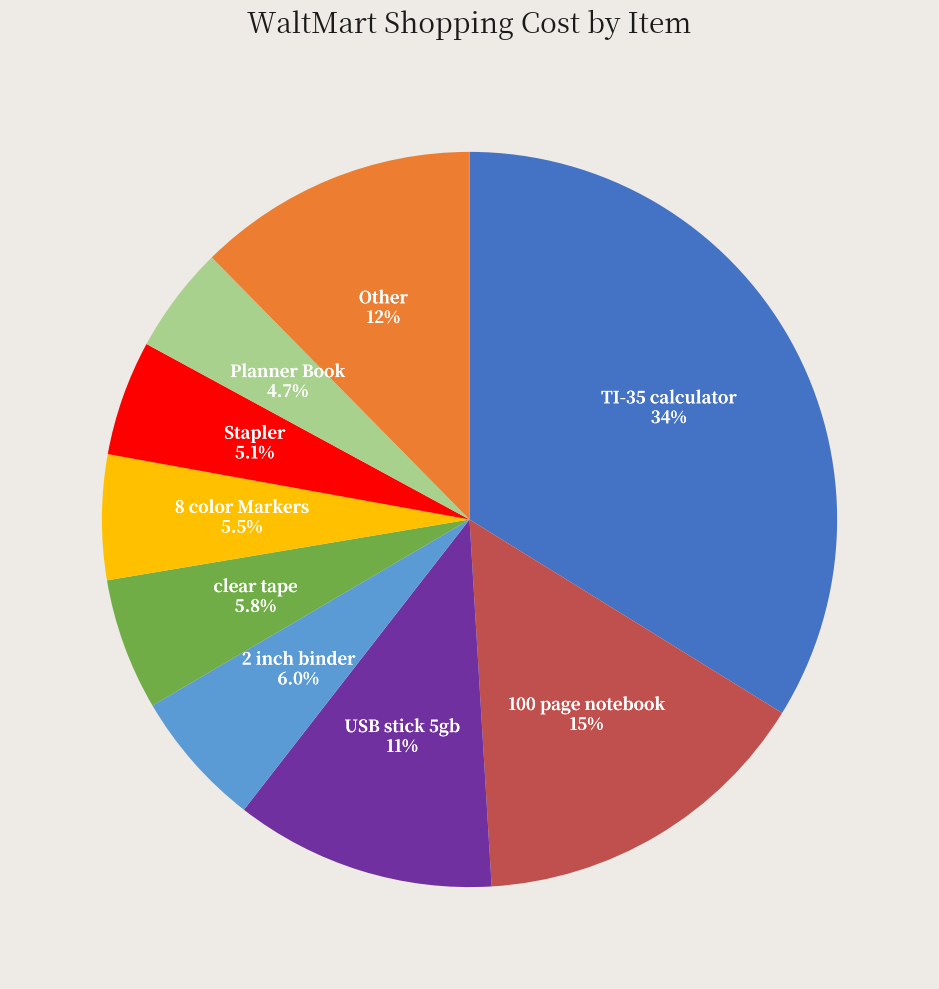

Is there any slice that represents more than half of the pie?

No